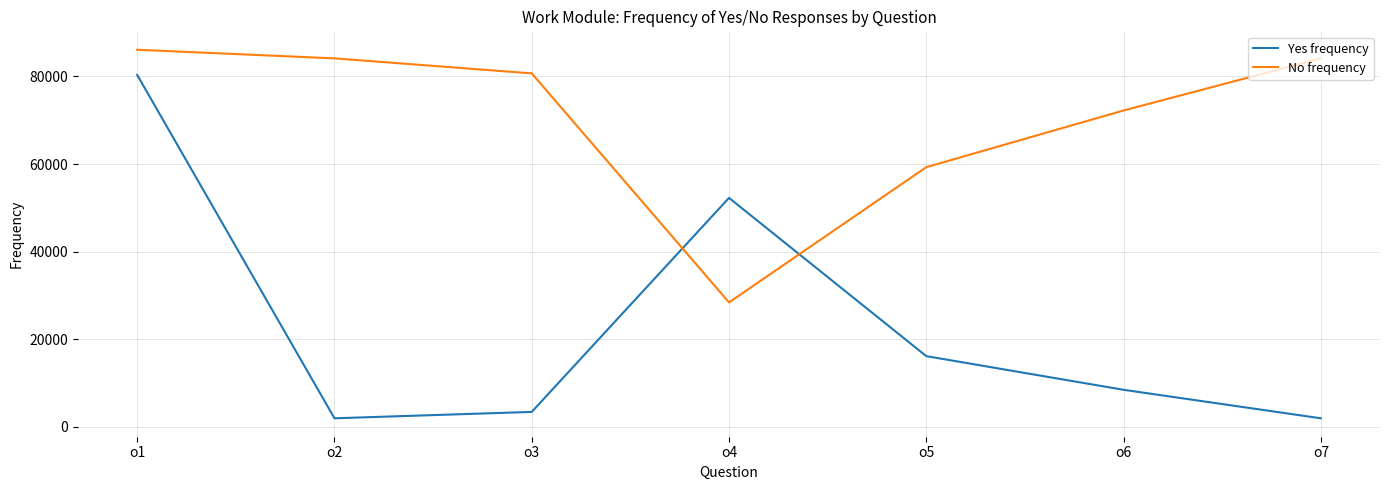

At which label does No frequency first exceed 80683?

o1